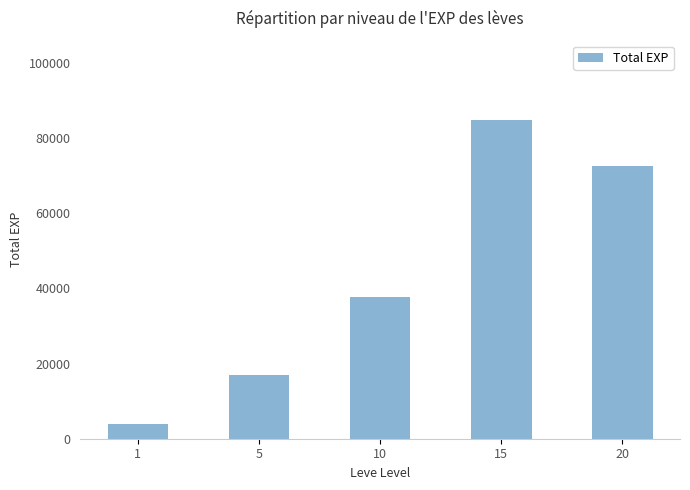

What is the change in value from 5 to 10?

+20880